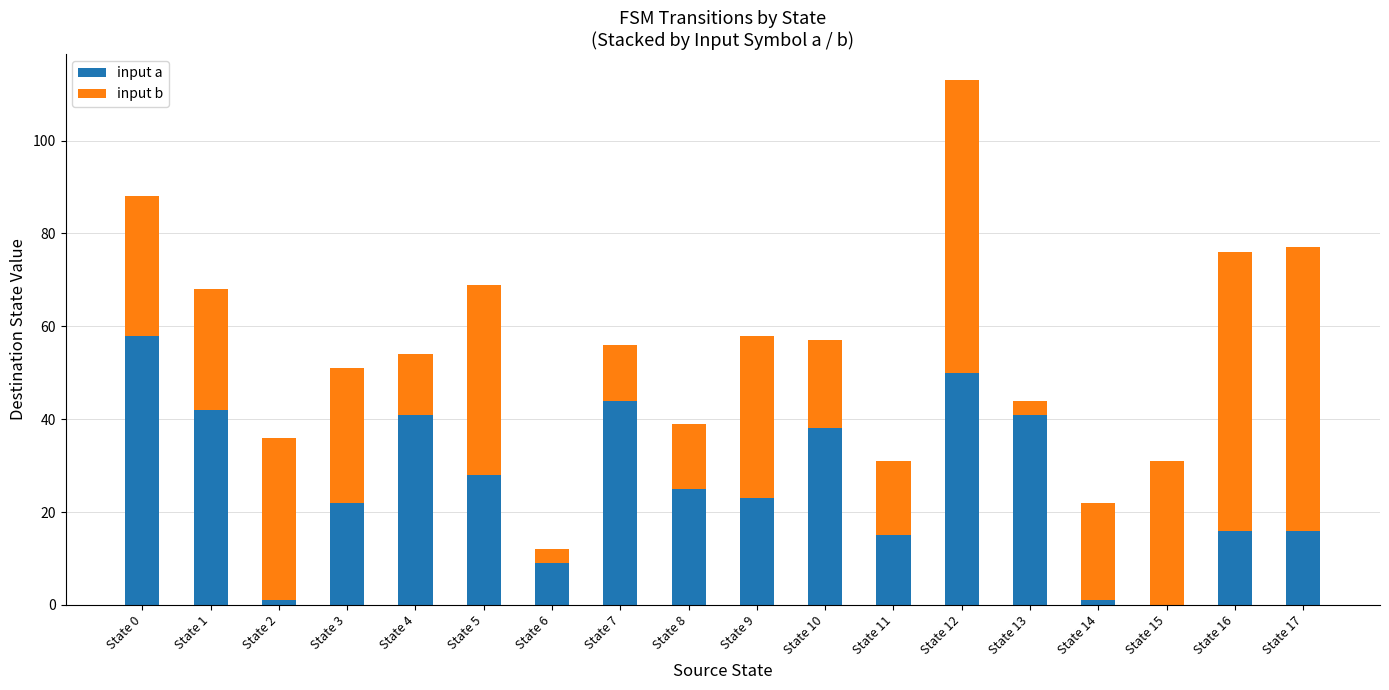

What are all the series names shown in the legend?

input a, input b